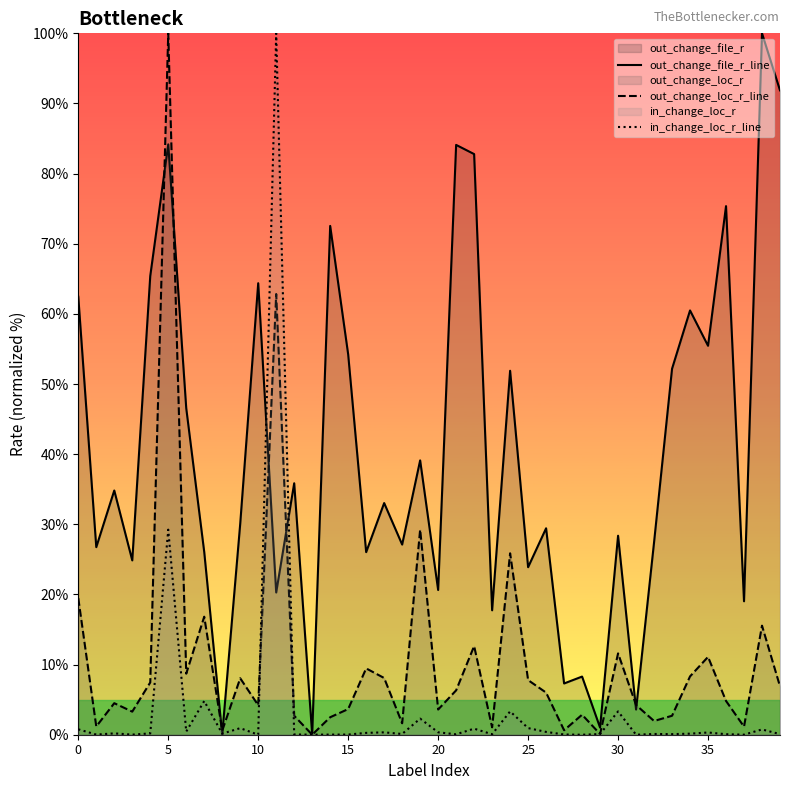

What value does the out_change_loc_r_line series have at 11?

62.8